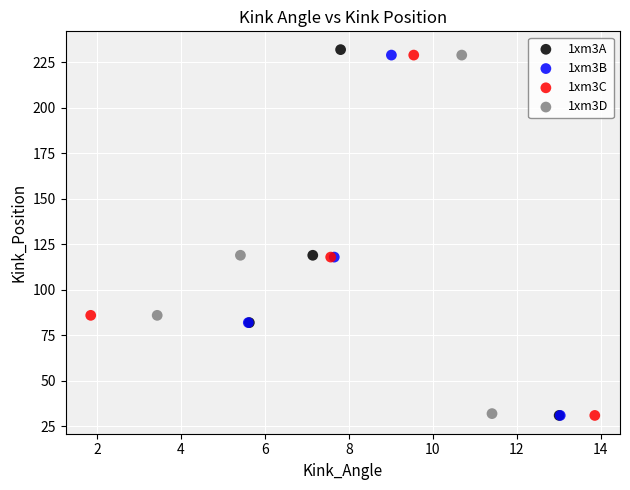

Which series contains the highest Y value?

1xm3A